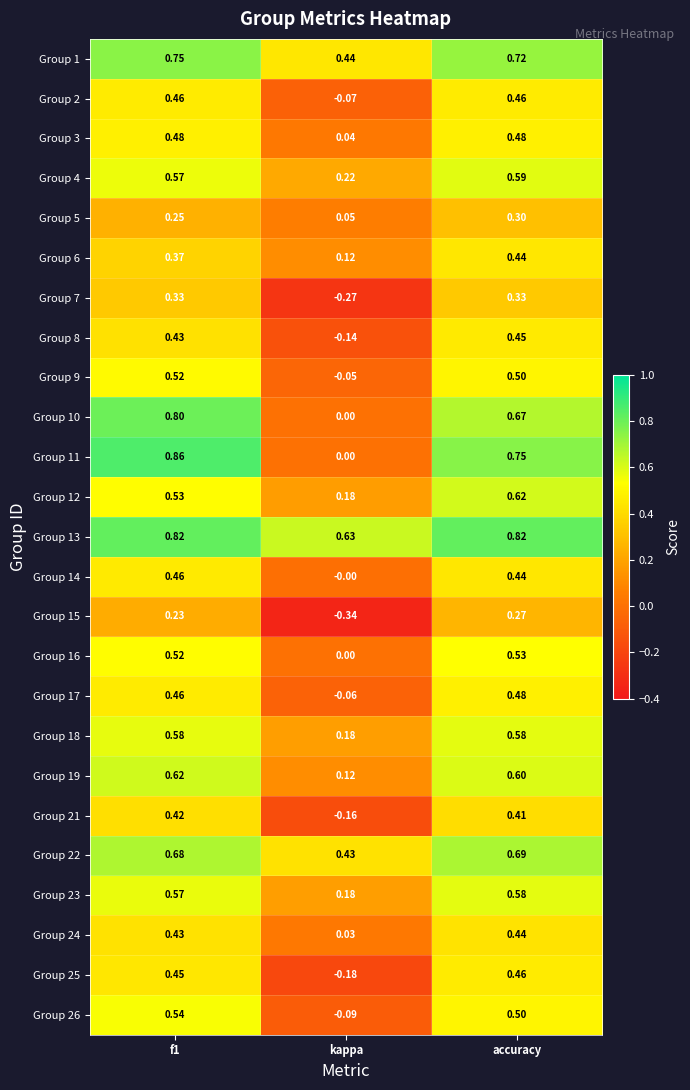

At which label does Group 12 reach its minimum?

kappa